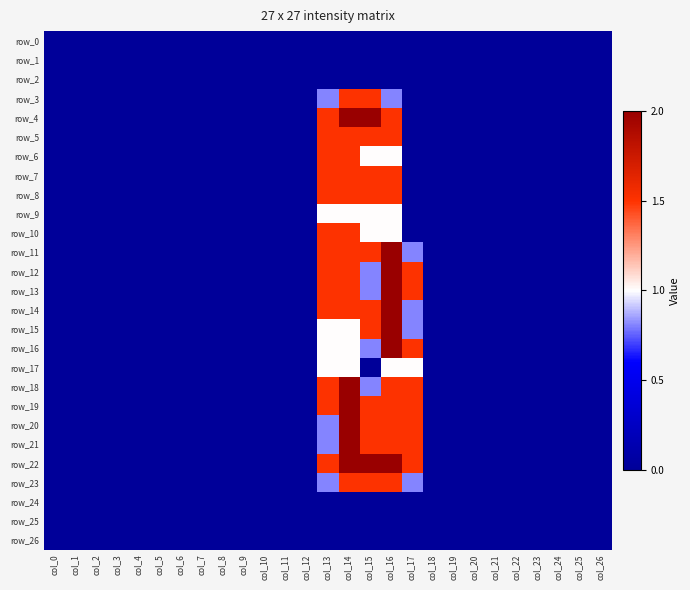

List the labels in order of row_12 value, largest first.

col_16, col_13, col_14, col_17, col_15, col_0, col_1, col_2, col_3, col_4, col_5, col_6, col_7, col_8, col_9, col_10, col_11, col_12, col_18, col_19, col_20, col_21, col_22, col_23, col_24, col_25, col_26